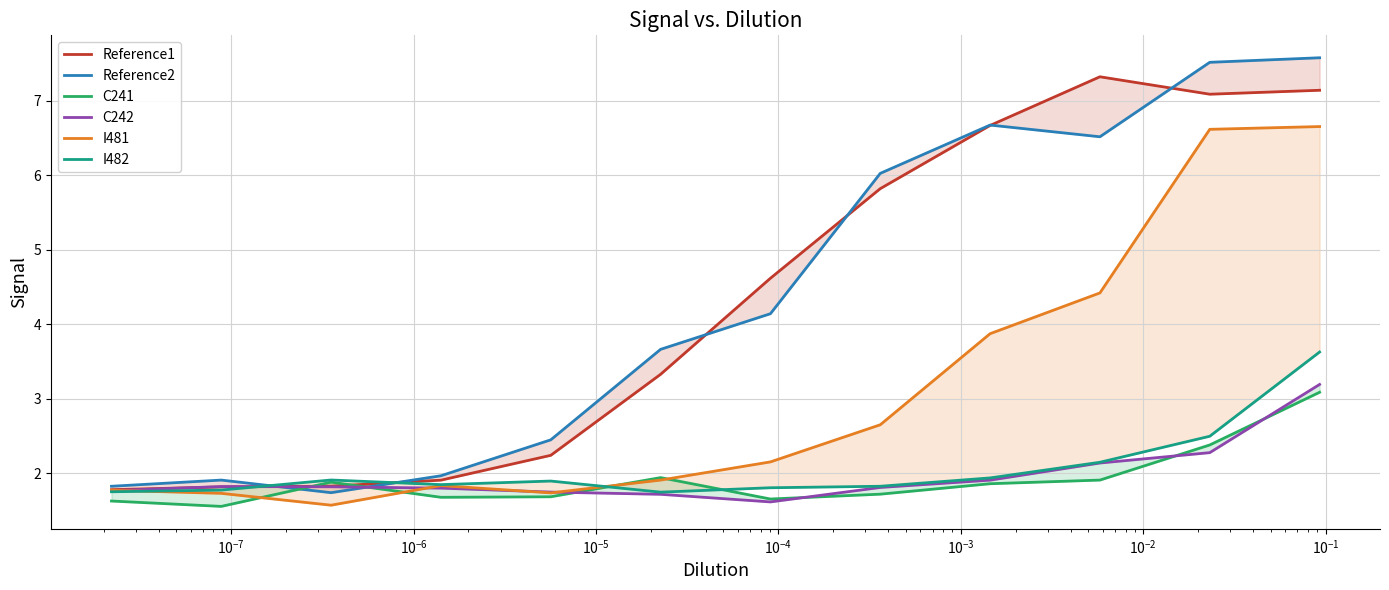

The C242 series shows 0.9 at $\mathdefault{10^{-4}}$. True or false?

False